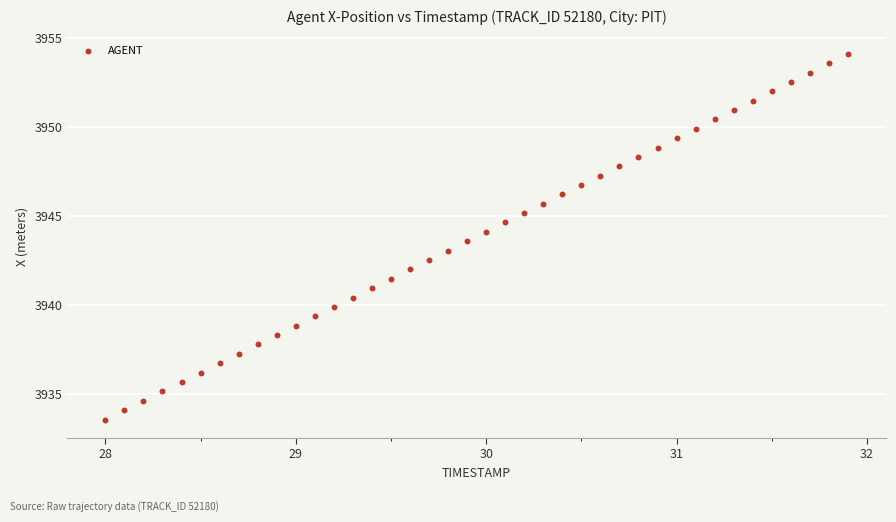

What is the range of Y values (max minus min)?

20.5